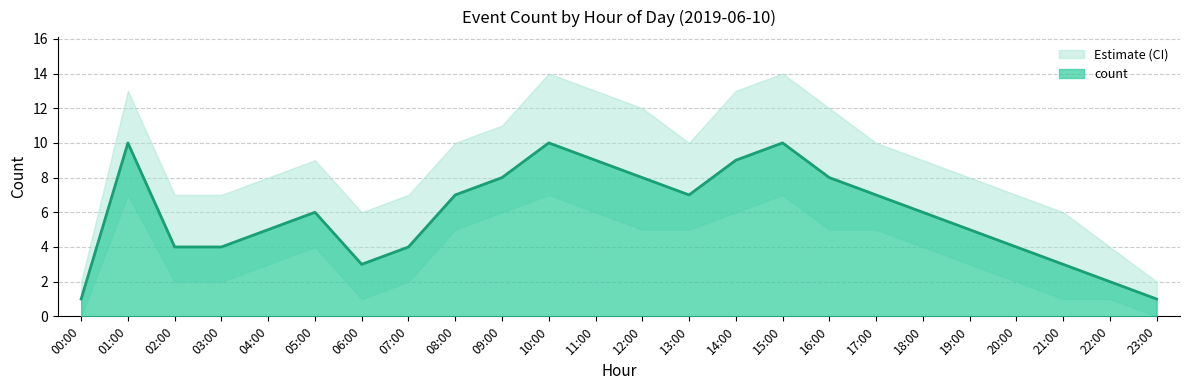

What is the maximum value for count?

10